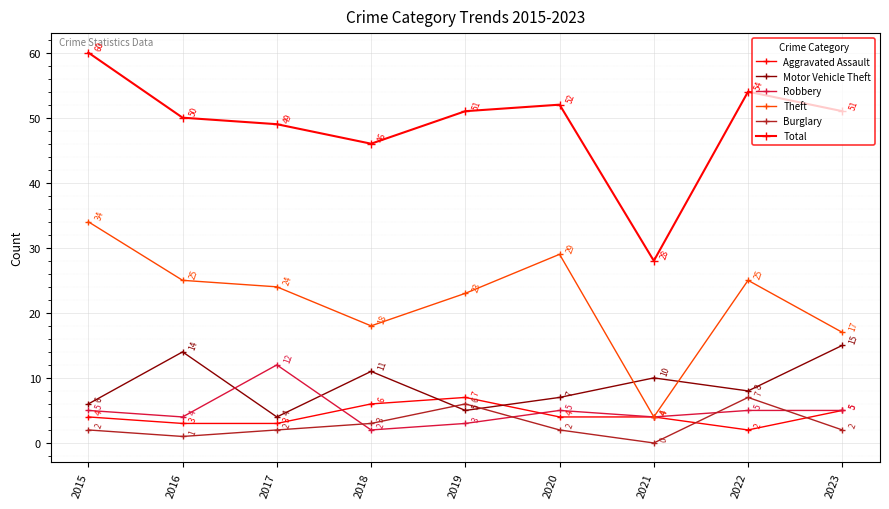

How many values in the Theft series are below 24?

4